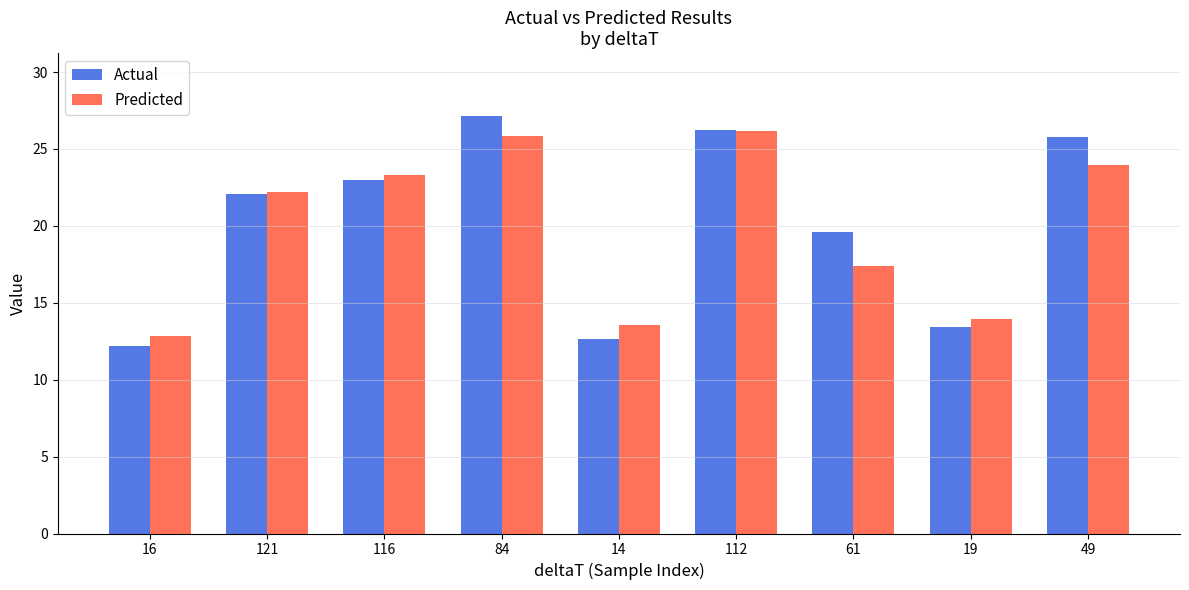

Reading left to right, extract all data points from this chart.

Actual: 16=12.2	121=22.1	116=23.0	84=27.2	14=12.6	112=26.3	61=19.6	19=13.4	49=25.8
Predicted: 16=12.8	121=22.2	116=23.3	84=25.9	14=13.5	112=26.2	61=17.4	19=13.9	49=24.0